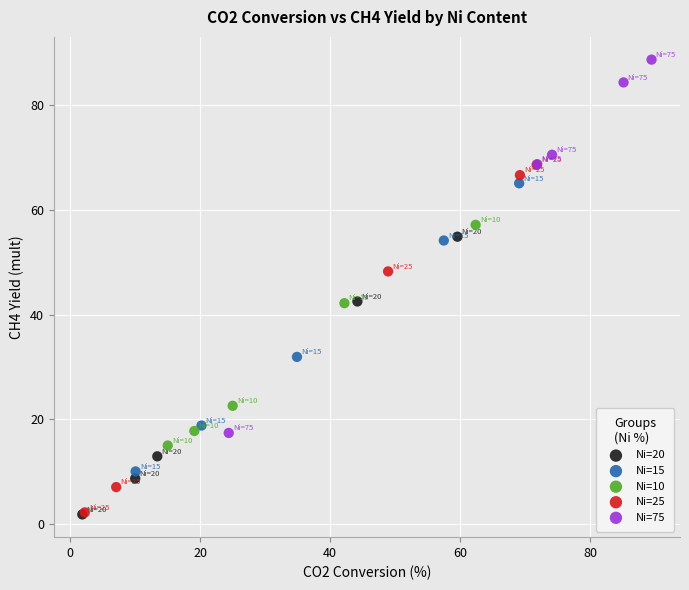

Which series contains the highest Y value?

Ni=75